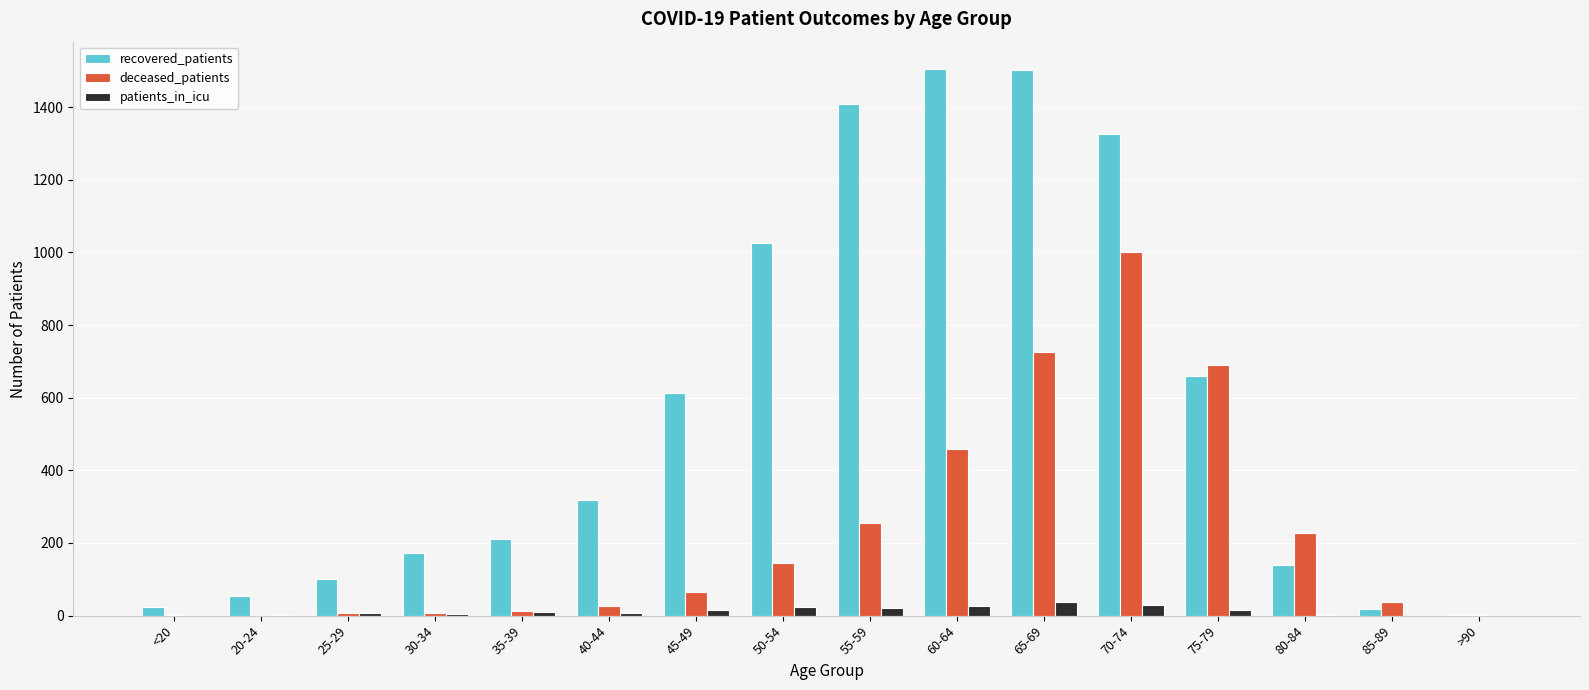

What is the maximum value for recovered_patients?

1505